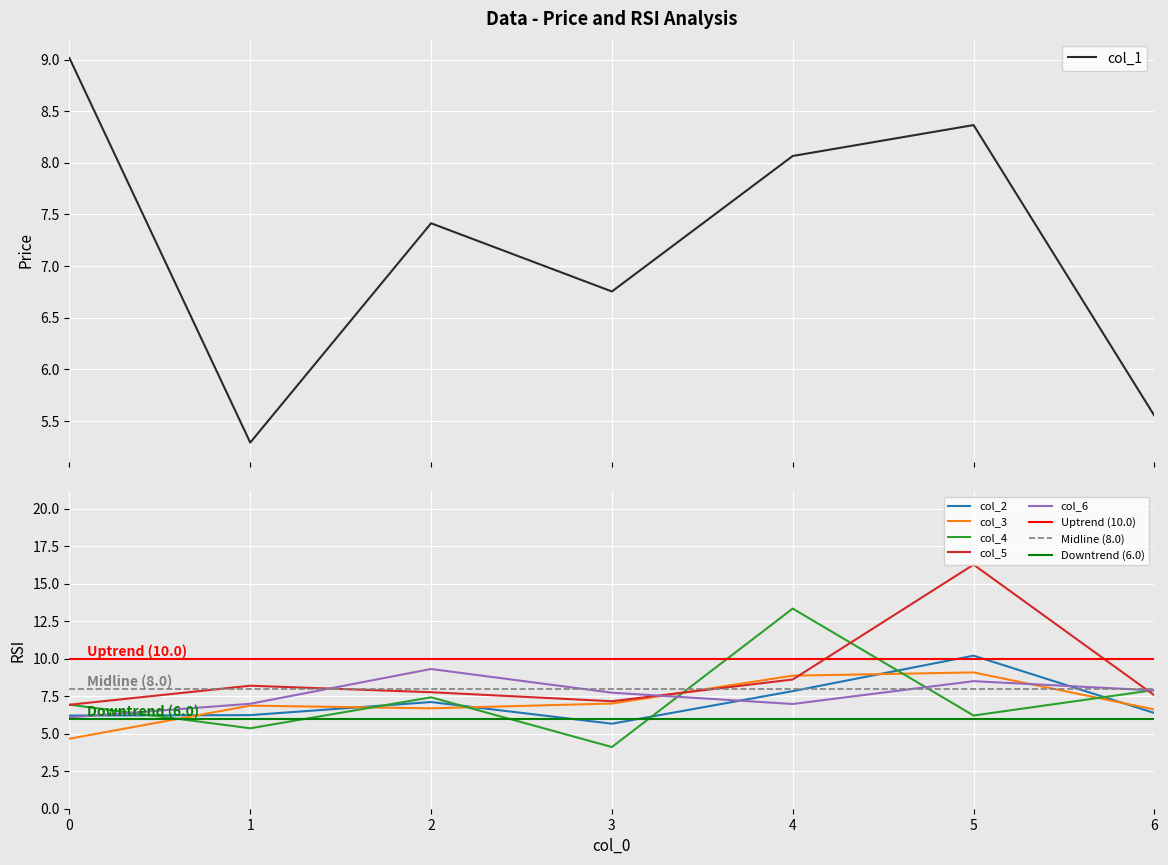

What is the value of the col_1 point at the 3rd from the left?

7.4